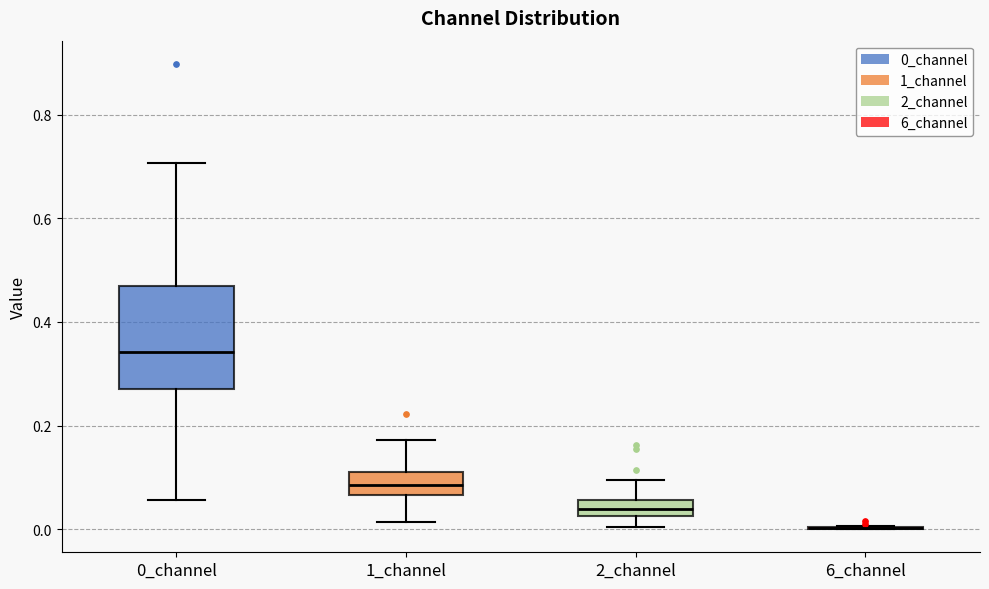

Reading left to right, transcribe this box plot: for each box, give where its median line is, the range the box spans, and where its two whiskers end, as read against the y-axis. The values are not printed on the chart, so give them approximately, as read against the axis.

0_channel: median 0.34, box 0.28 to 0.46, whiskers 0.06 to 0.70
1_channel: median 0.08, box 0.06 to 0.10, whiskers 0.02 to 0.18
2_channel: median 0.04, box 0.02 to 0.06, whiskers 0.00 to 0.10
6_channel: box collapsed to a line at 0.00, whiskers 0.00 to 0.00